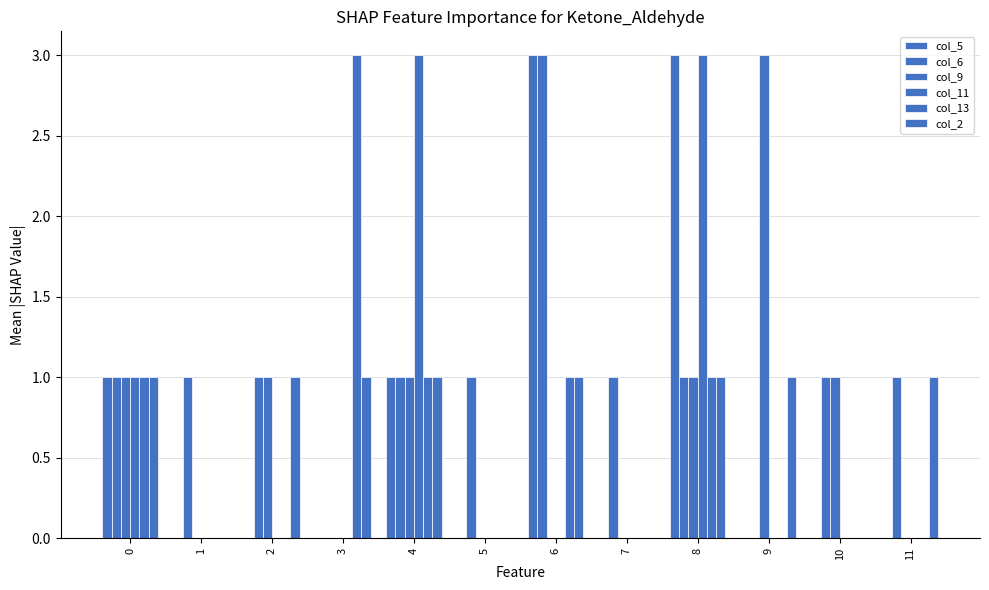

What is the total value across all series at 6?

8